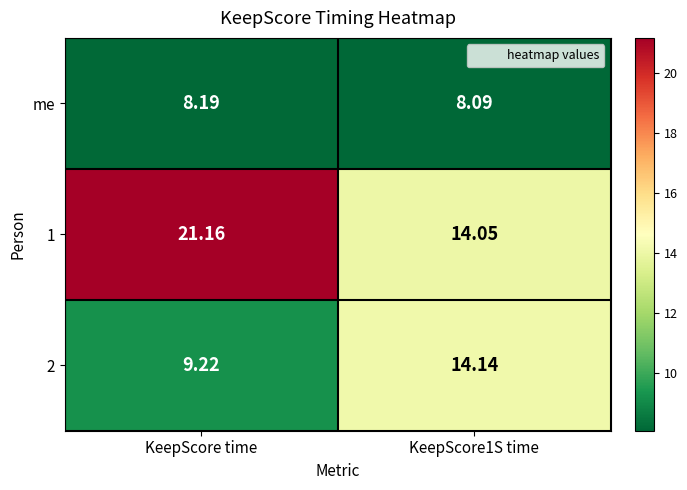

What is the total value across all series at KeepScore1S time?

36.3